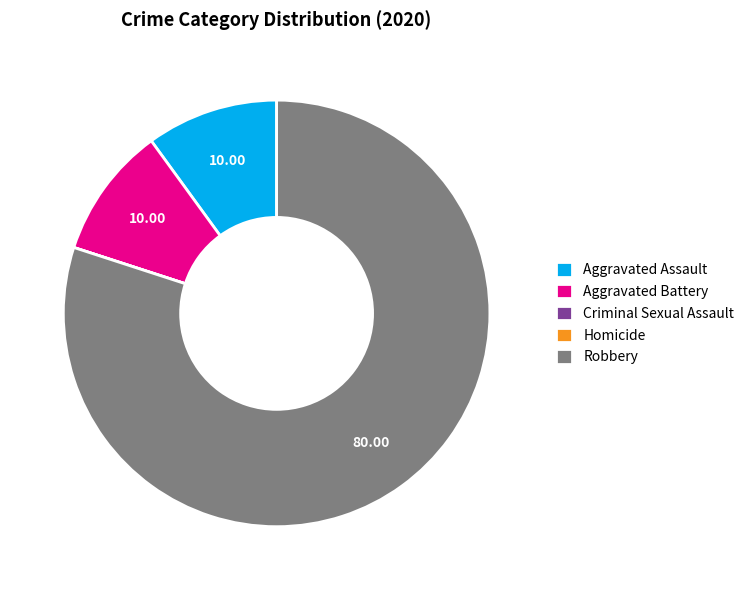

What is the largest slice in the pie chart?

Robbery